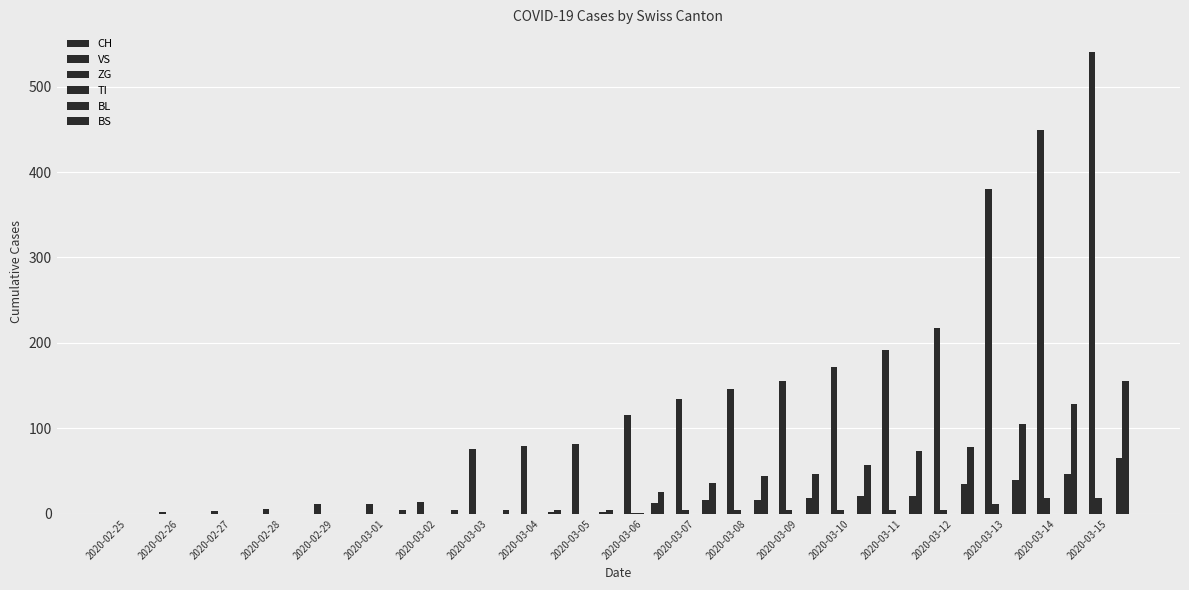

The VS series shows -13 at 2020-02-28. True or false?

False